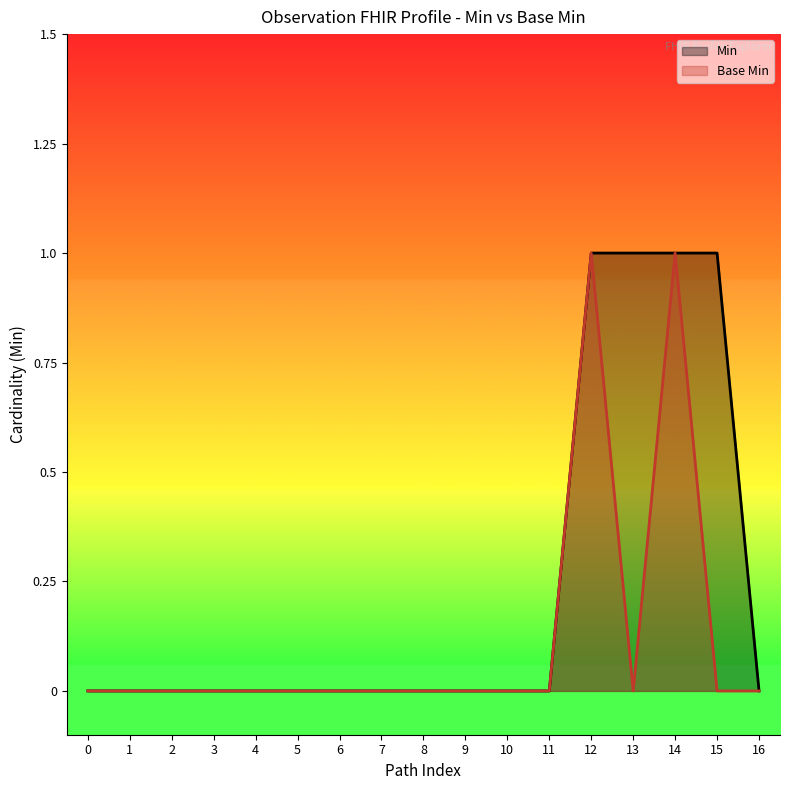

What is the highest value of the Min series?

1